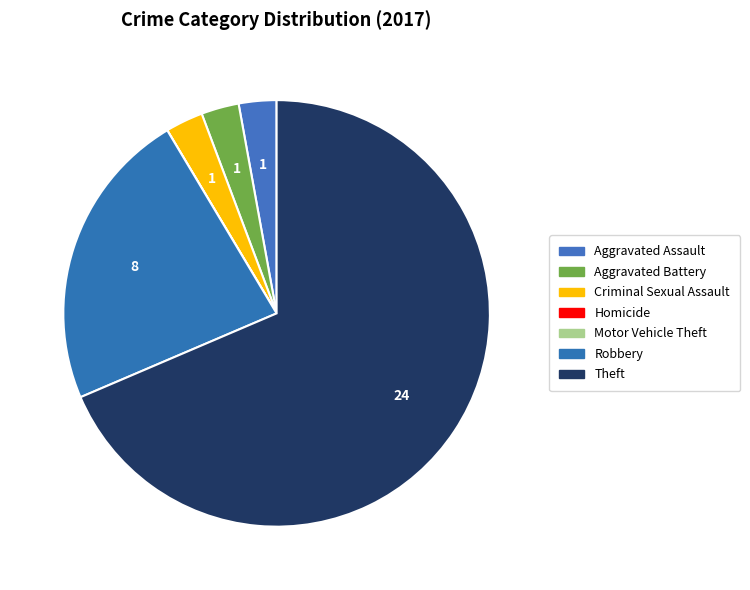

What percentage do Aggravated Battery and Theft together represent?

71.4%